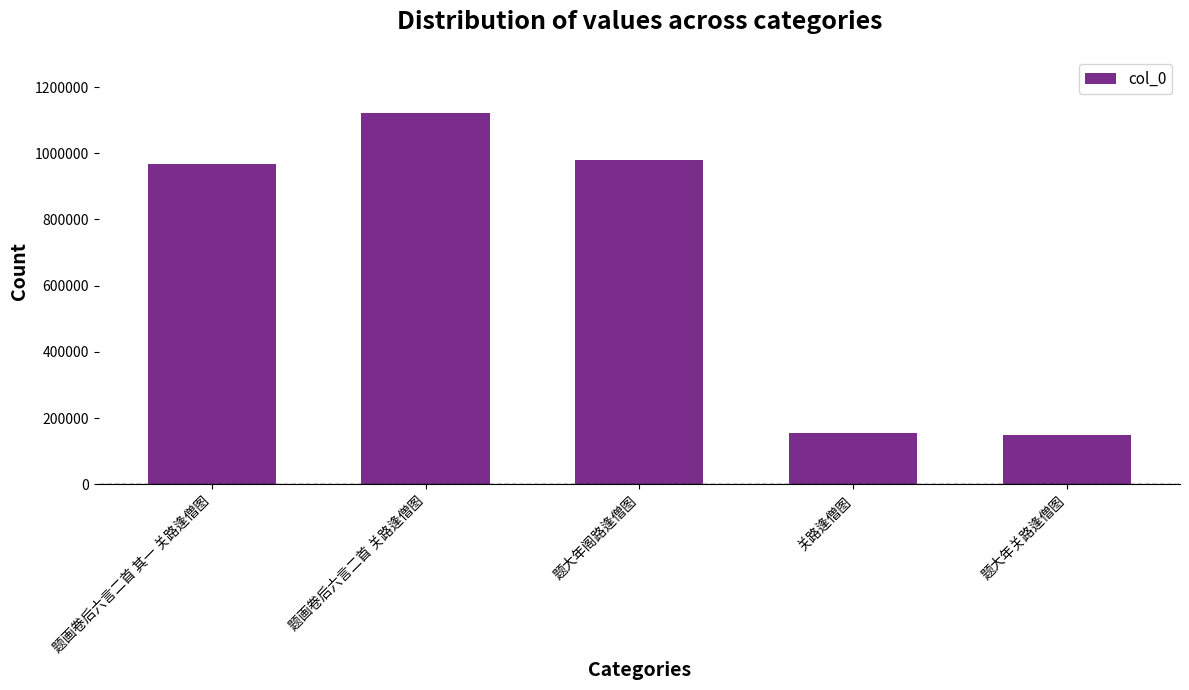

What is the difference between the maximum and minimum values?

973251